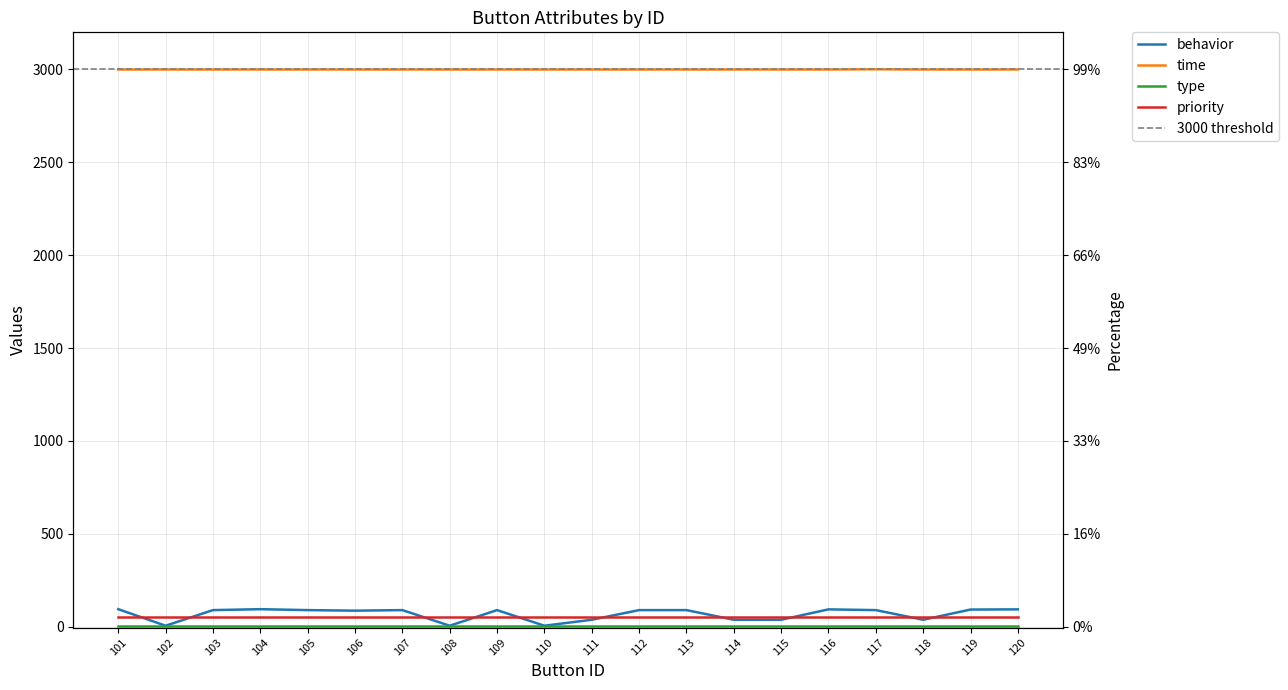

At 109, list the series in order from largest to smallest.

time, behavior